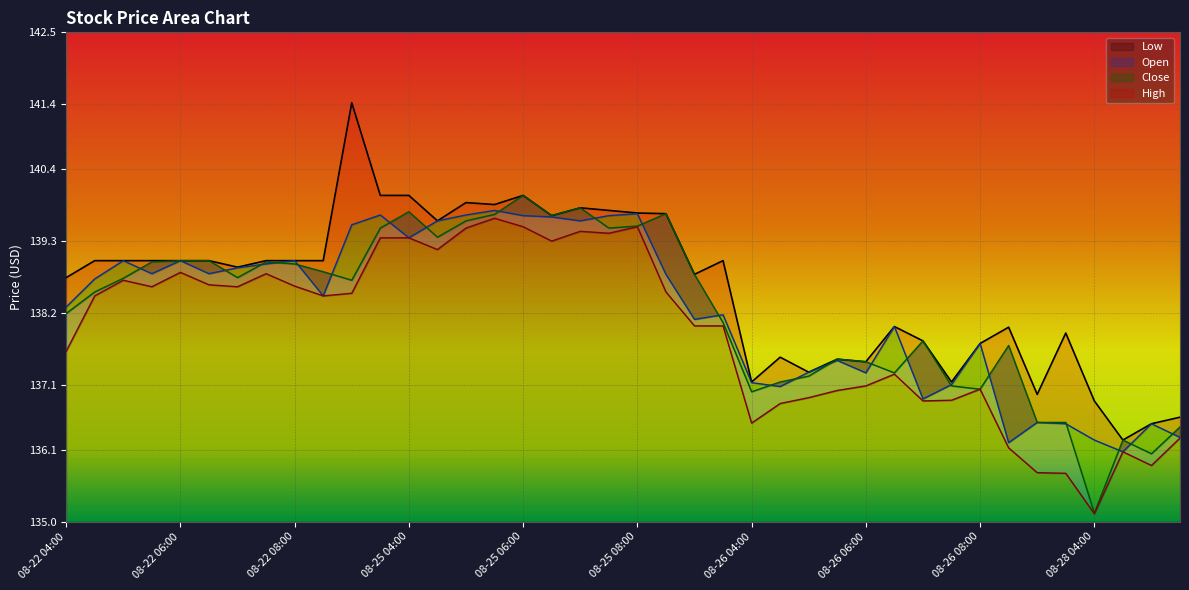

How many lines are shown in the chart?

4